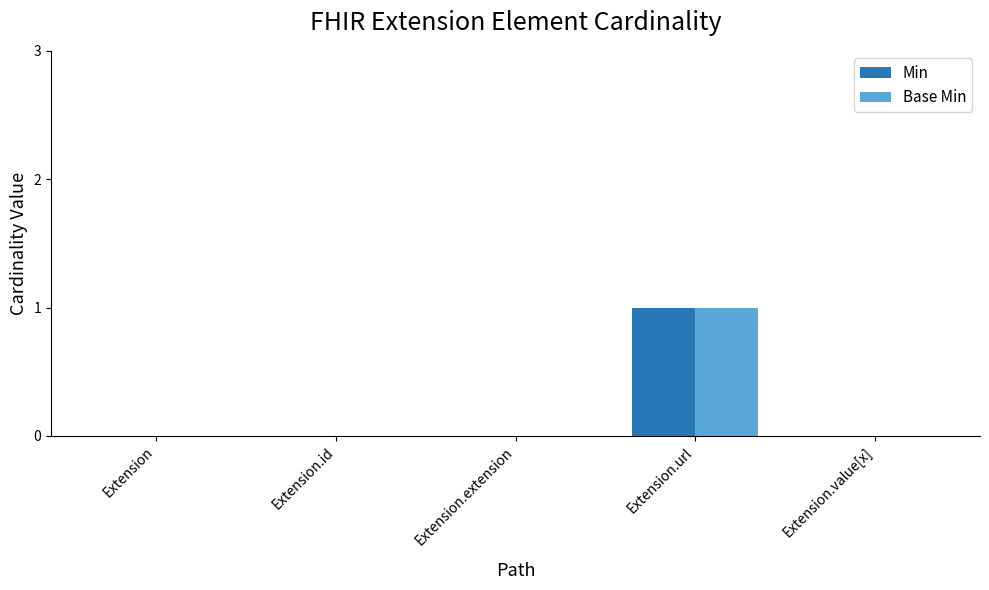

Is it true that Base Min equals 0 at Extension.extension?

True